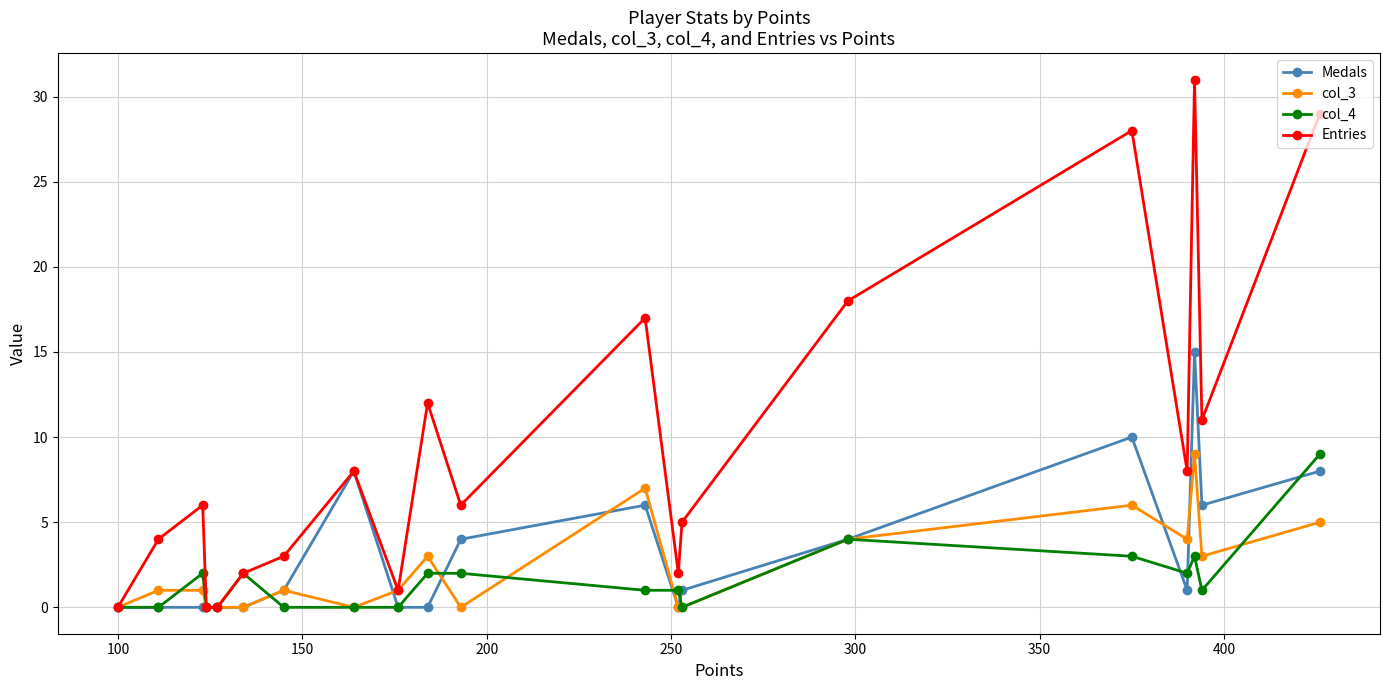

At how many categories does at least one series exceed 22?

3